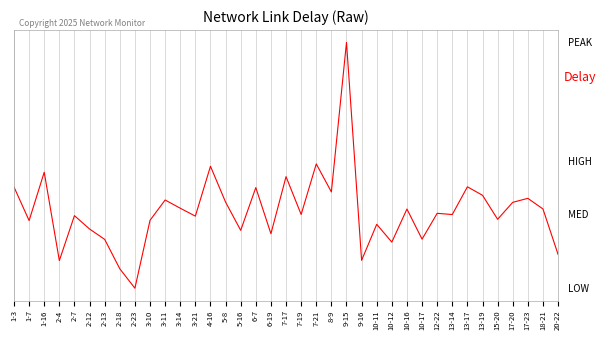

List the labels in order of value, largest first.

9-15, 7-21, 4-16, 1-16, 7-17, 13-17, 1-3, 6-7, 8-9, 13-19, 17-23, 3-11, 5-8, 17-20, 3-14, 18-21, 10-16, 12-22, 7-19, 13-14, 2-7, 3-21, 15-20, 3-10, 1-7, 10-11, 2-12, 5-16, 6-19, 10-17, 2-13, 10-12, 20-22, 9-16, 2-4, 2-18, 2-23